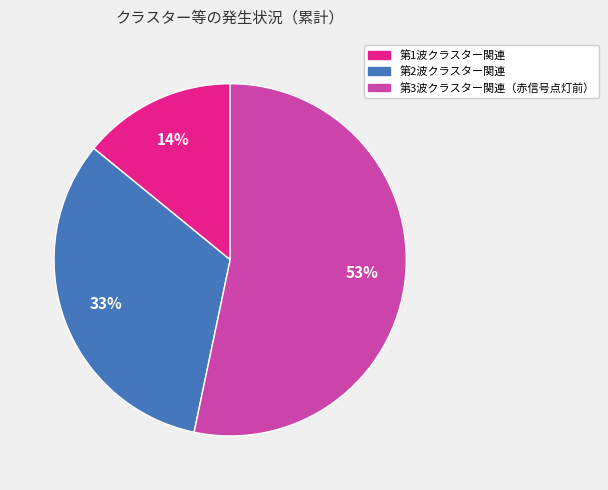

To the nearest percent, what is the difference between the 第2波クラスター関連 and 第1波クラスター関連 slice percentages?

19%